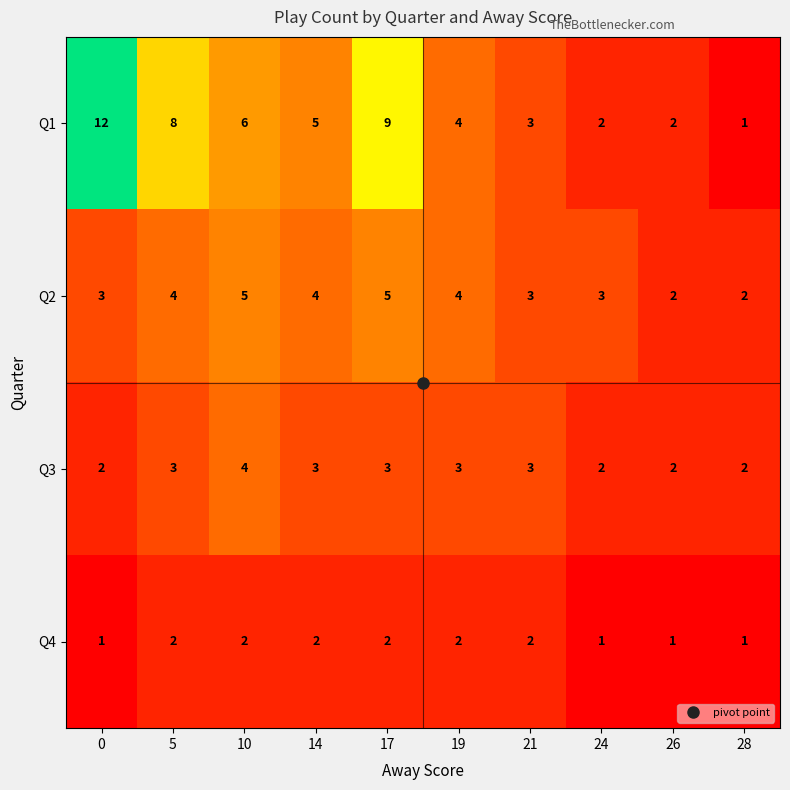

What is the approximate value of Q3 at 5?

3